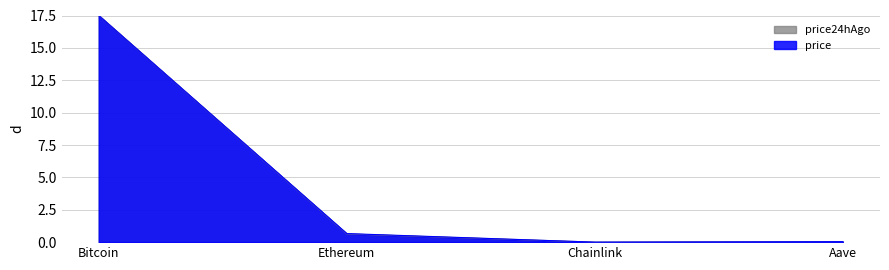

Which series has the largest range (max minus min)?

price